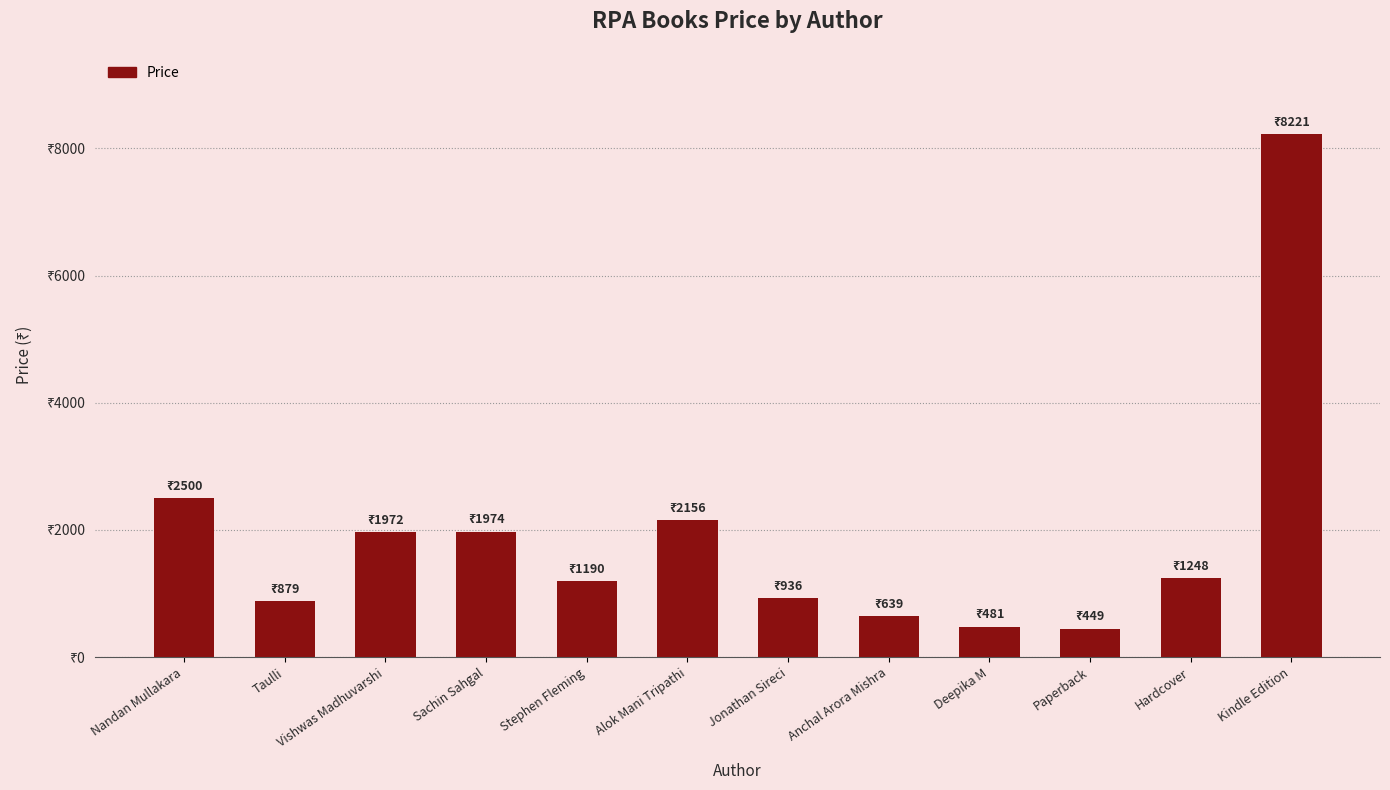

Is it true that the value at Taulli is 1438?

False